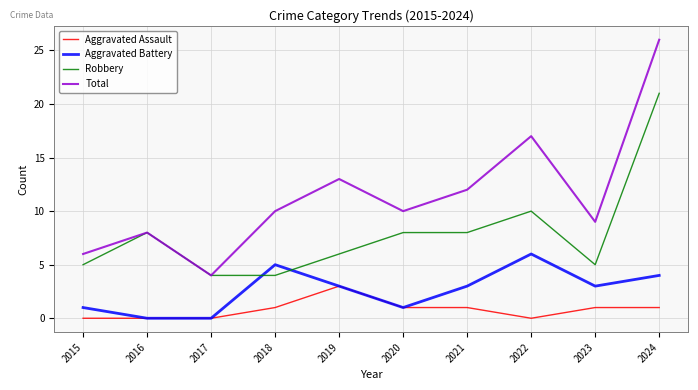

Is it true that Aggravated Assault equals -1 at 2015?

False